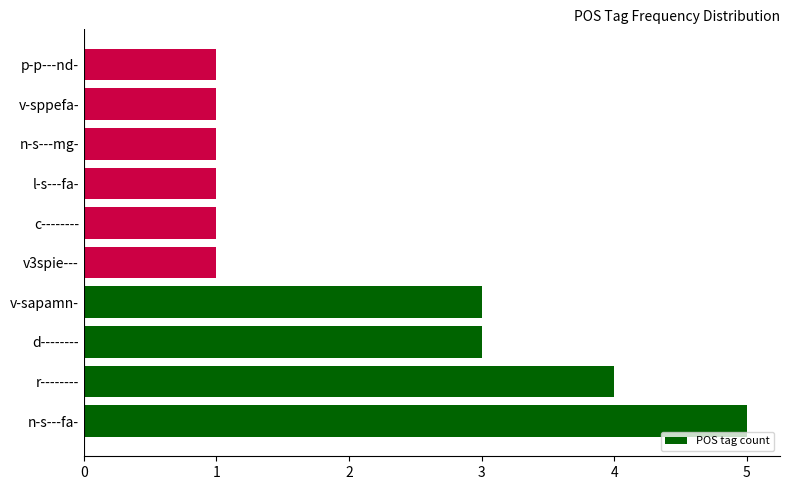

Reading top to bottom, transcribe all the data shown in this chart.

p-p---nd-=1	v-sppefa-=1	n-s---mg-=1	l-s---fa-=1	c--------=1	v3spie---=1	v-sapamn-=3	d--------=3	r--------=4	n-s---fa-=5